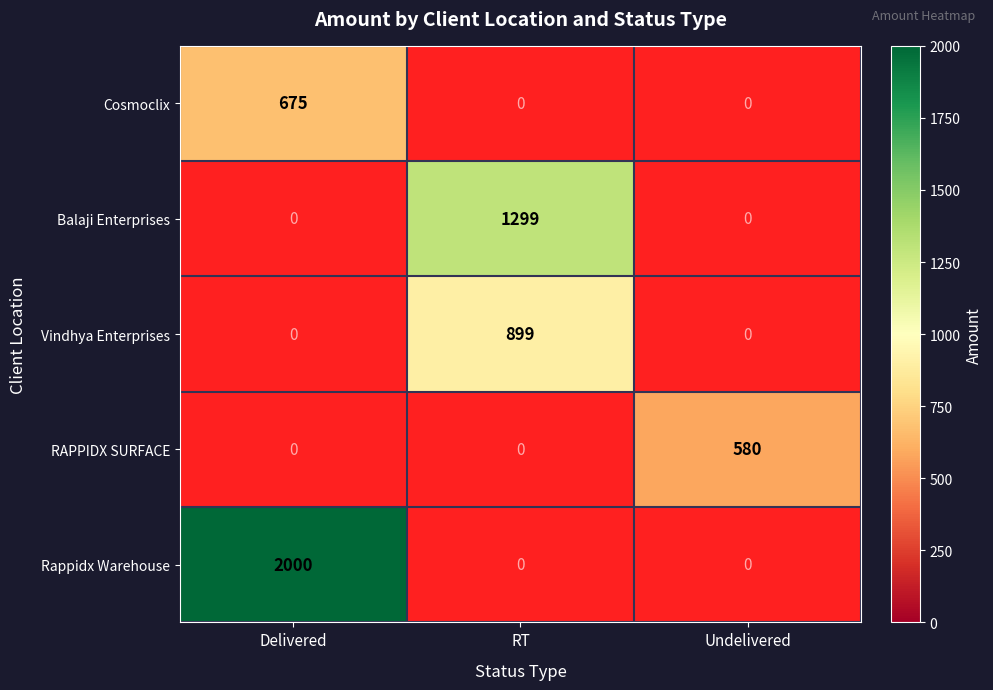

Is it true that Balaji Enterprises equals 1299 at RT?

True